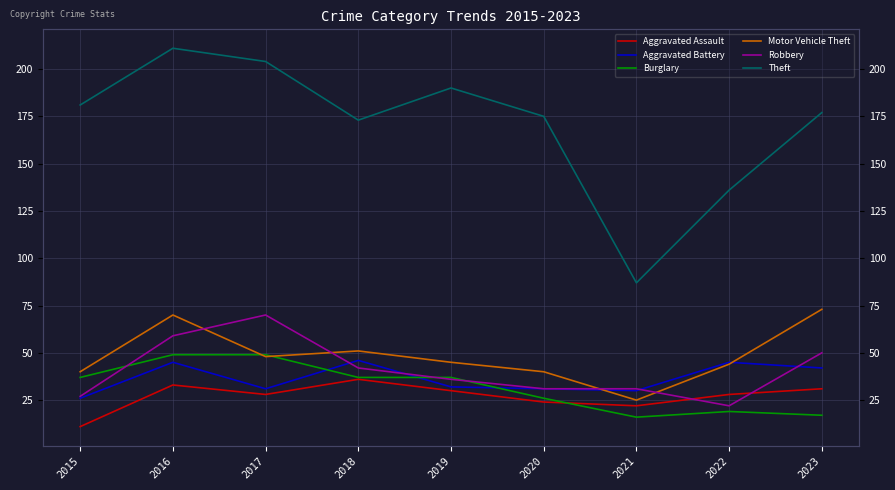

What is the value of the Burglary point at the 7th from the left?

16